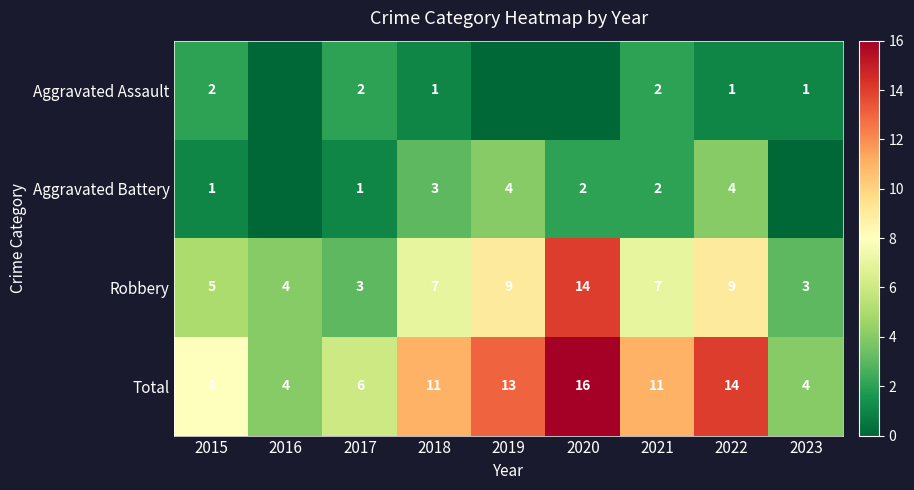

What is the approximate value of Total at 2021?

11